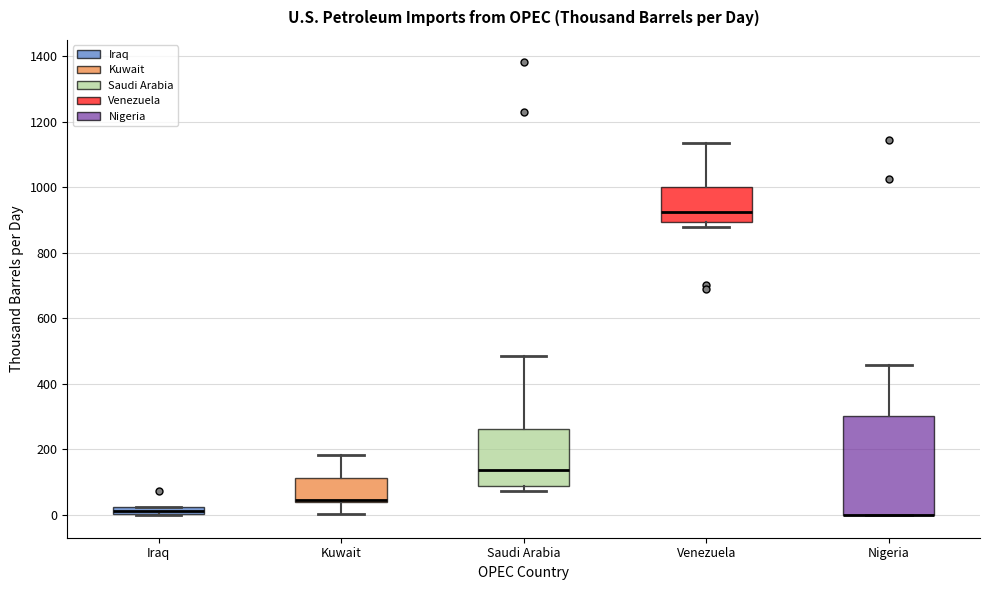

Where is the upper edge of the box for Saudi Arabia on the y-axis? The values are not printed on the chart, so give them approximately, as read against the axis.

260